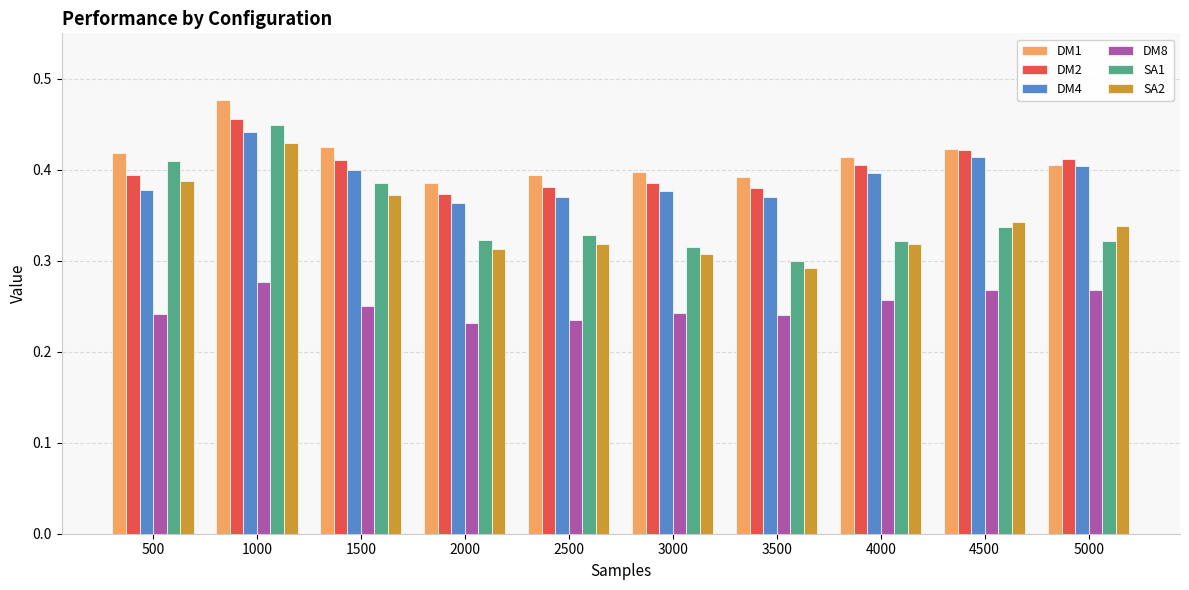

What is the total value across all series at 3000?

2.0